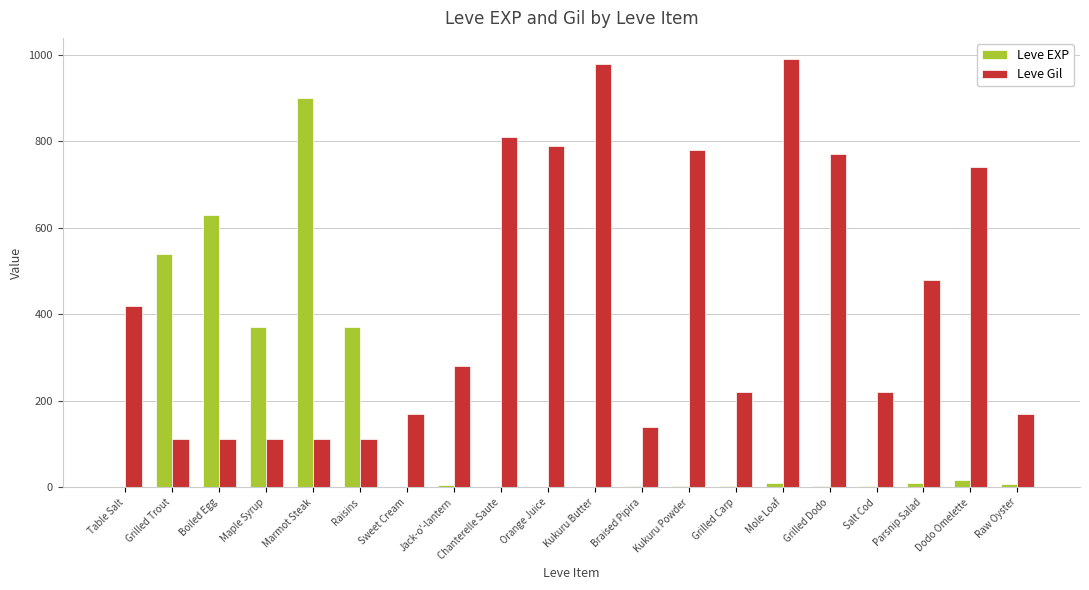

The Leve EXP series shows 540 at Grilled Trout. True or false?

True